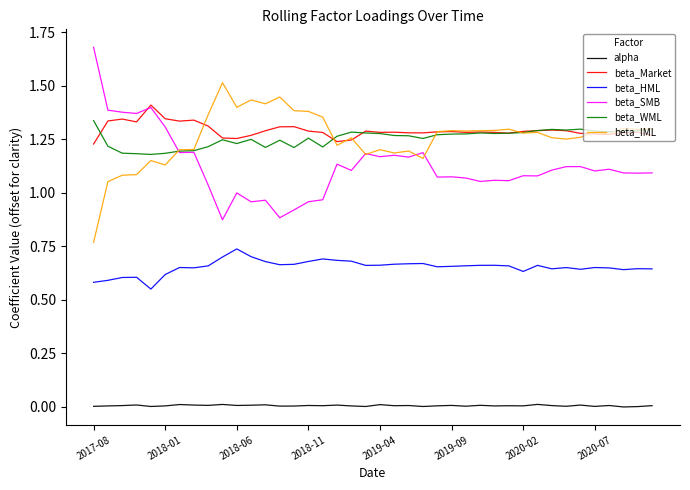

True or false: alpha and beta_IML intersect in this chart.

False